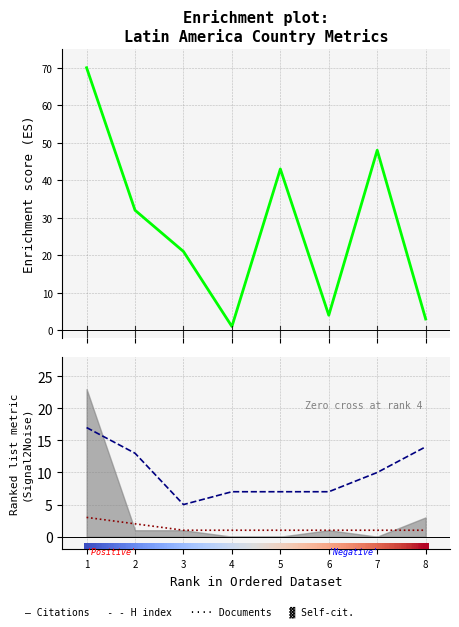

At how many categories does at least one series exceed 43?

2